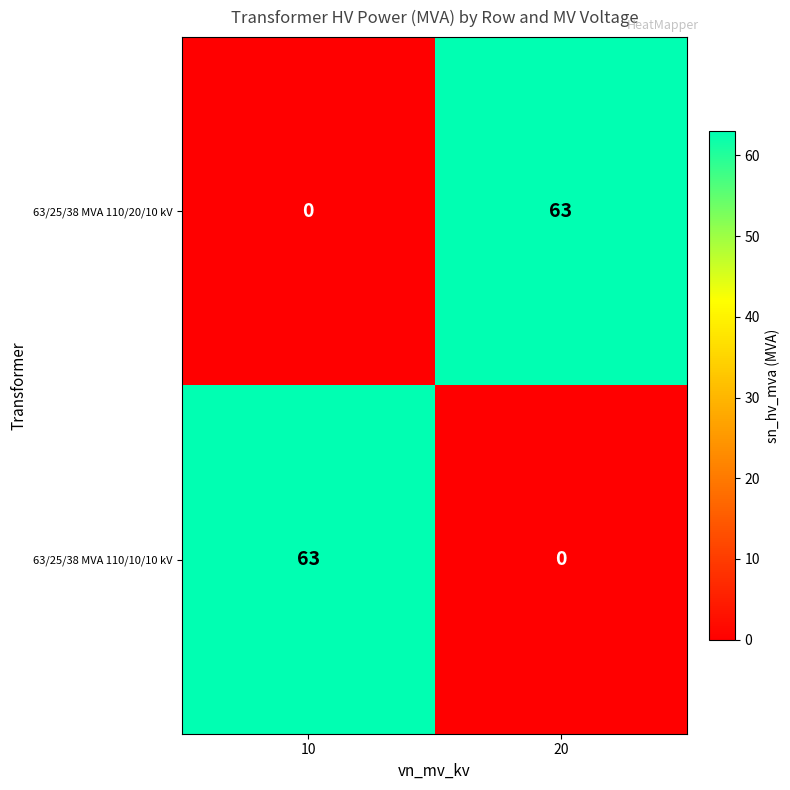

What is the difference between the highest and lowest values at 20?

63